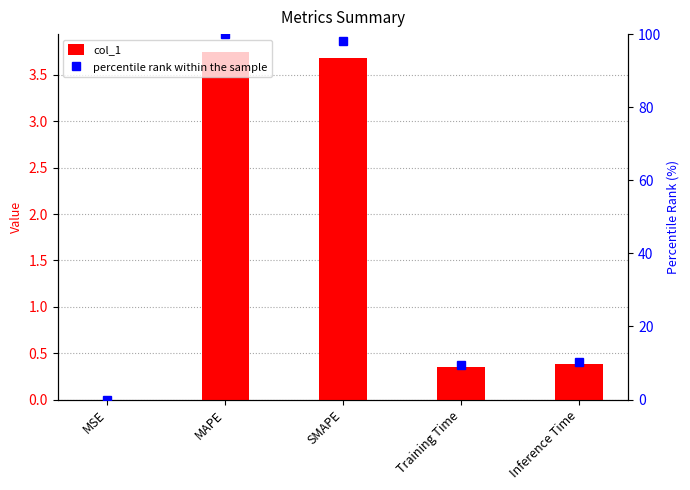

Is the value of col_1 at MAPE greater than the value of percentile rank within the sample at Training Time?

No